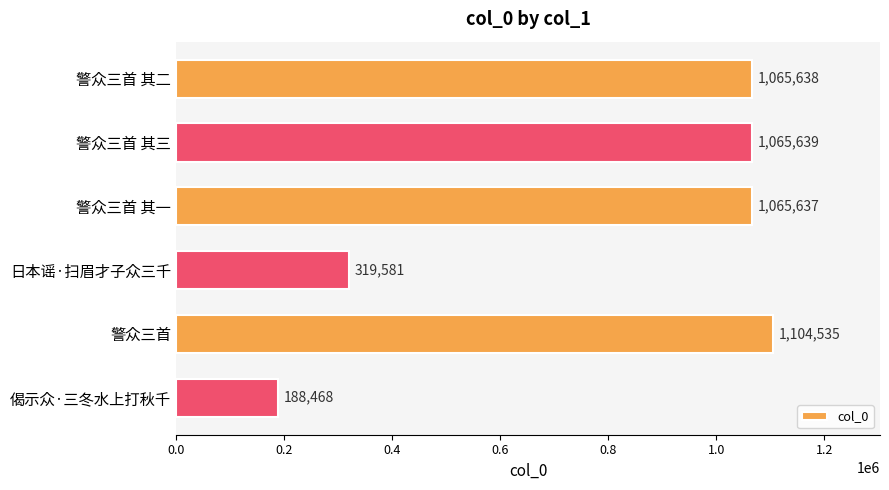

Reading bottom to top, transcribe all the data shown in this chart.

偈示众·三冬水上打秋千=188468	警众三首=1104535	日本谣·扫眉才子众三千=319581	警众三首 其一=1065637	警众三首 其三=1065639	警众三首 其二=1065638